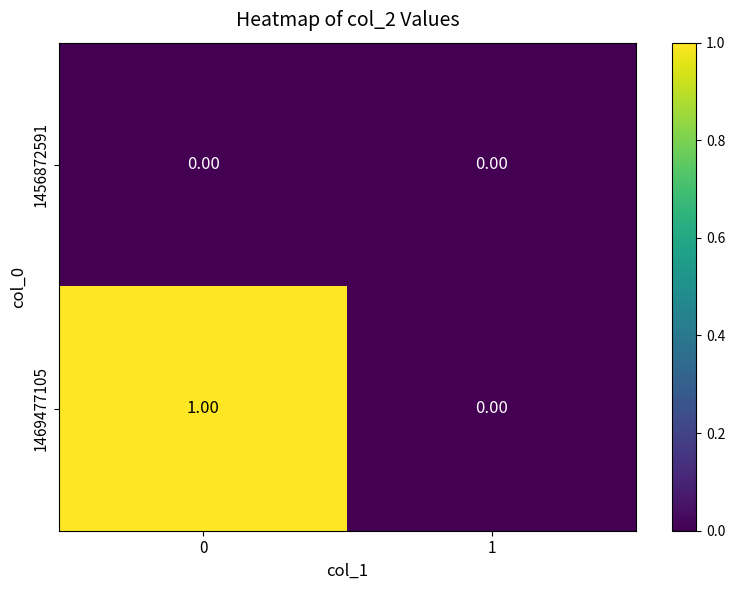

What is the difference between the highest and lowest values at 0?

1